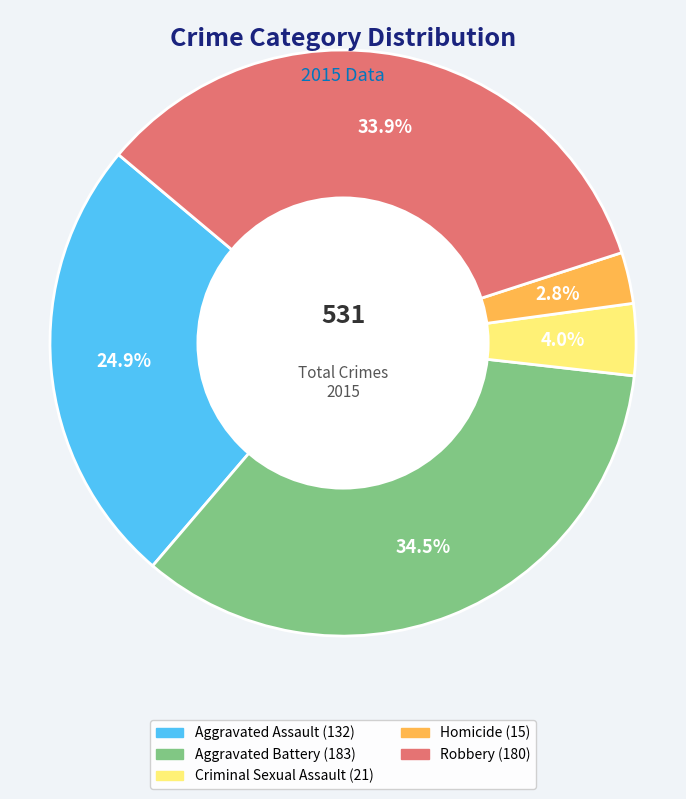

How many segments does this pie chart have?

5